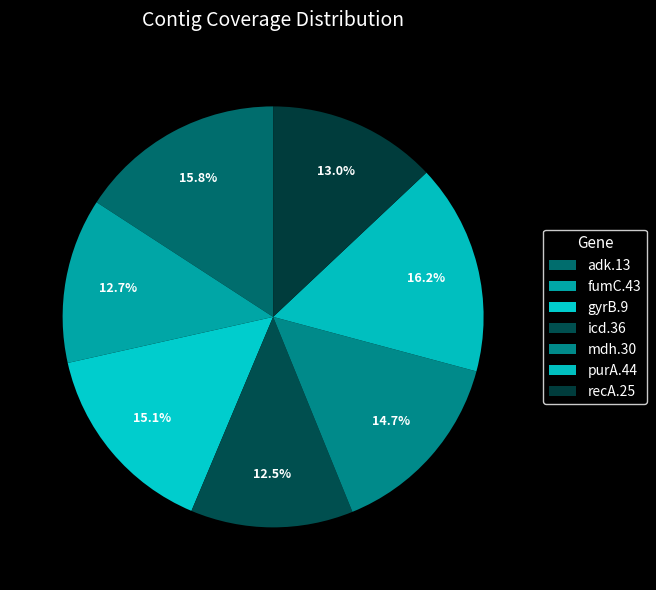

How many segments does this pie chart have?

7